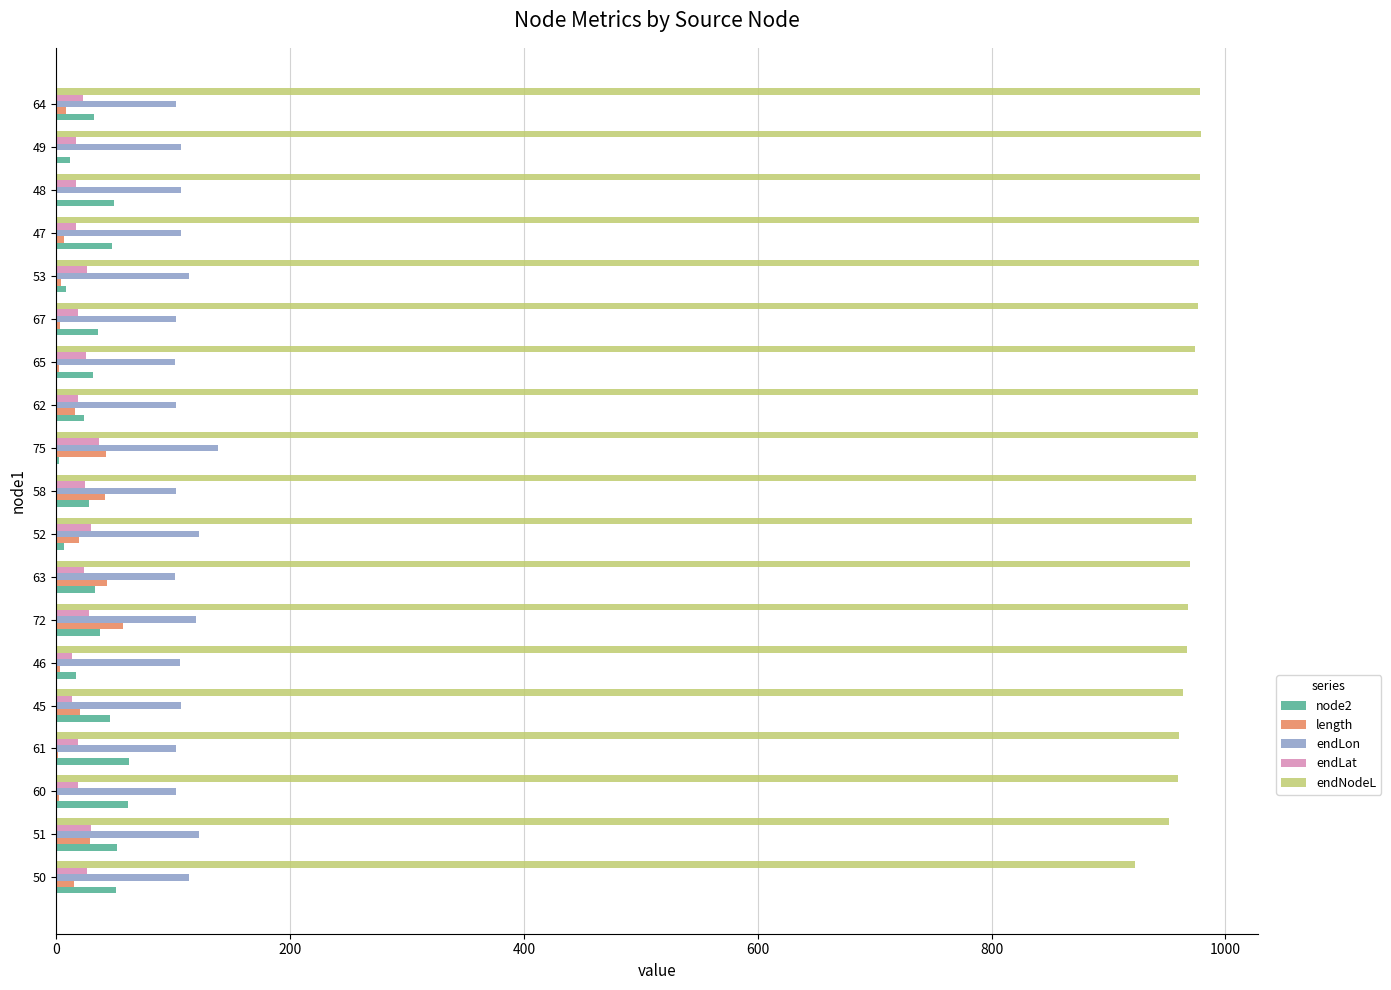

The length series shows 0.4 at 49. True or false?

True